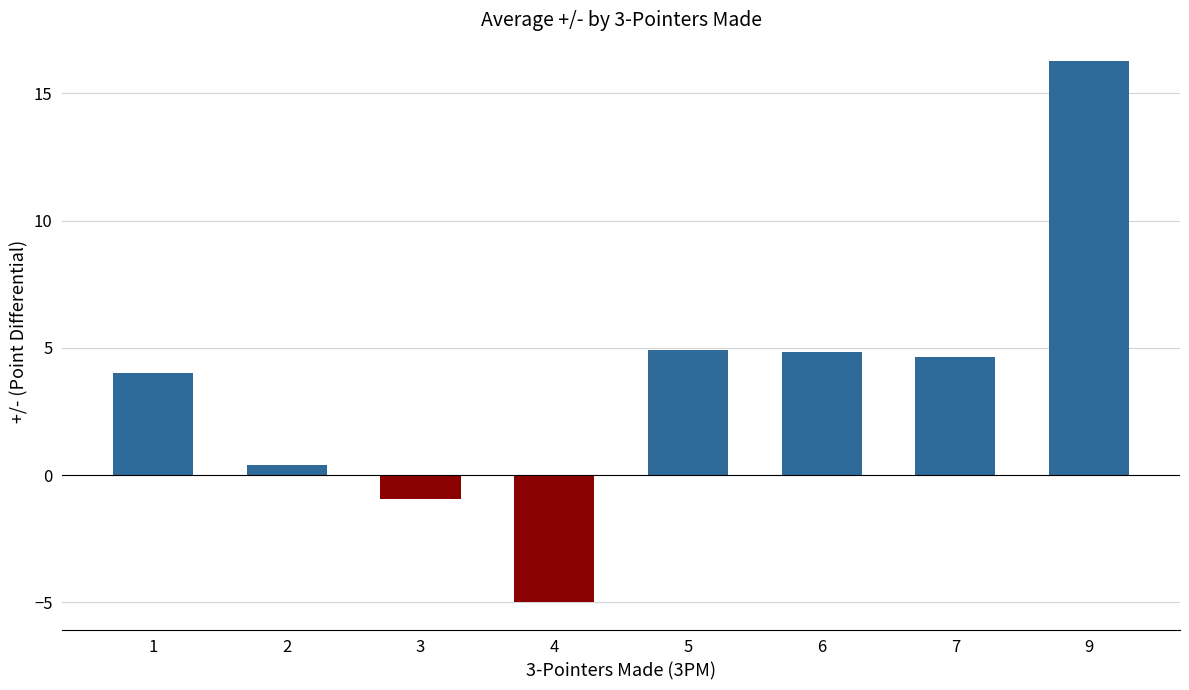

What is the value of the 3rd bar from the left?

-0.9